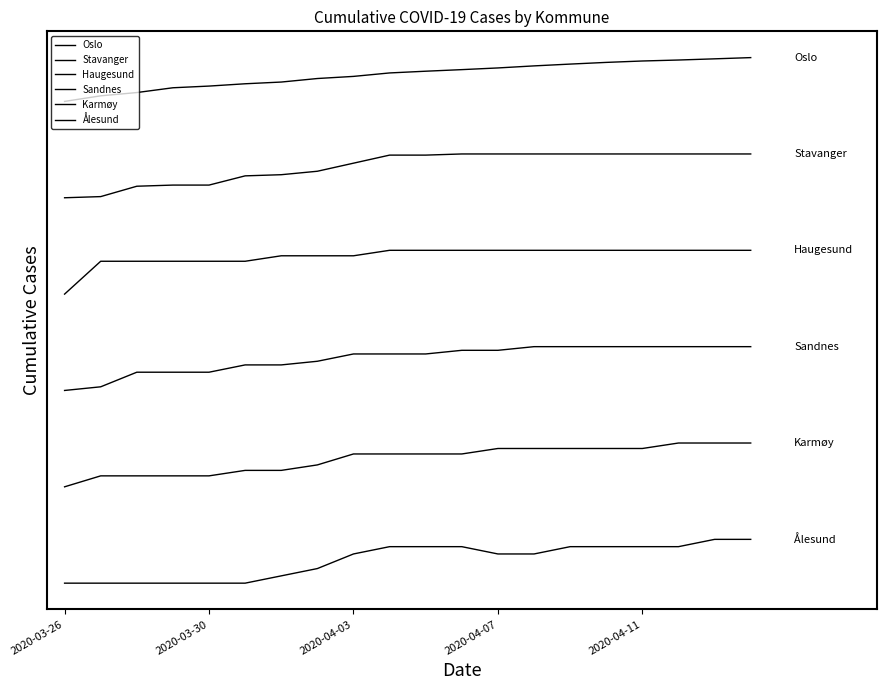

Rank the series by their maximum value, from highest to lowest.

Oslo, Stavanger, Haugesund, Sandnes, Karmøy, Ålesund